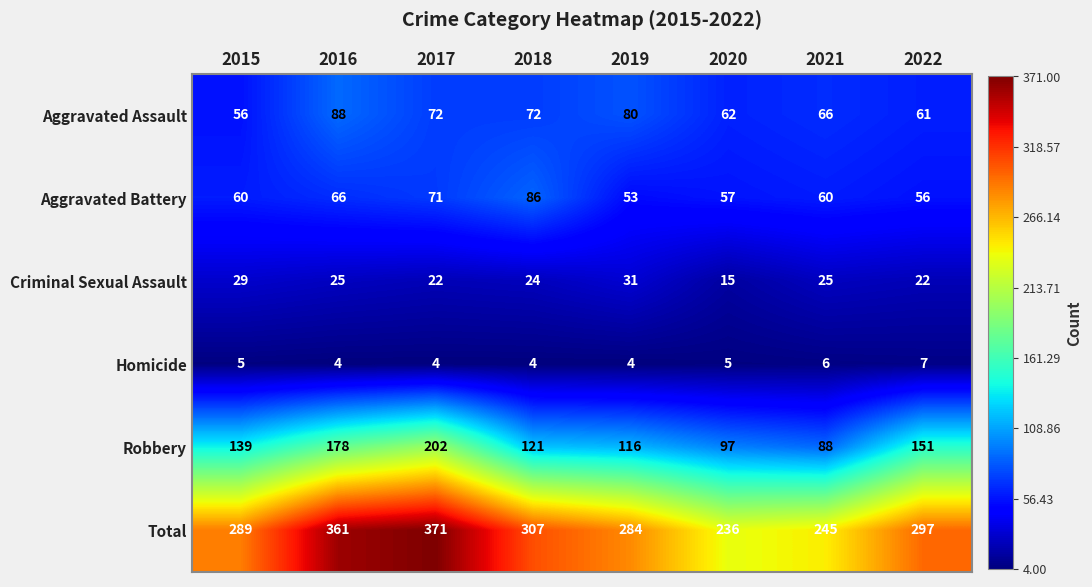

Which series changed the most between 2017 and 2021?

Total